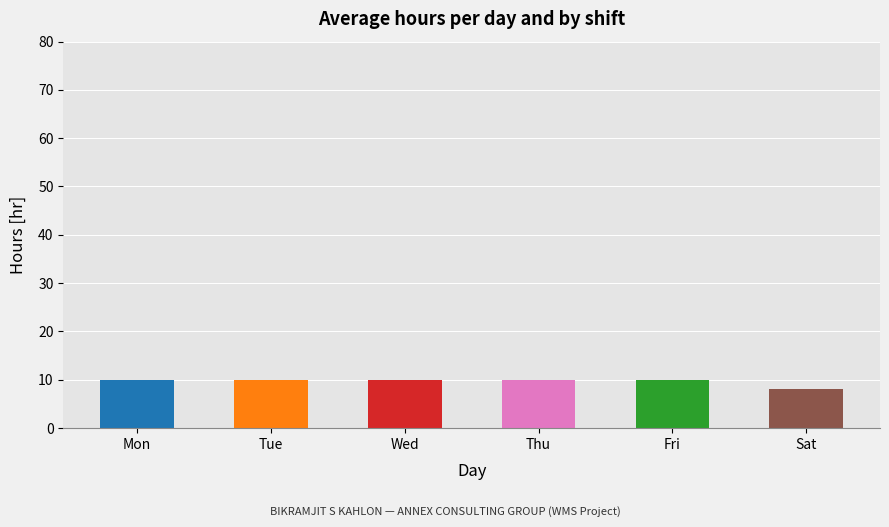

Which category has the lowest value across all series?

Sat